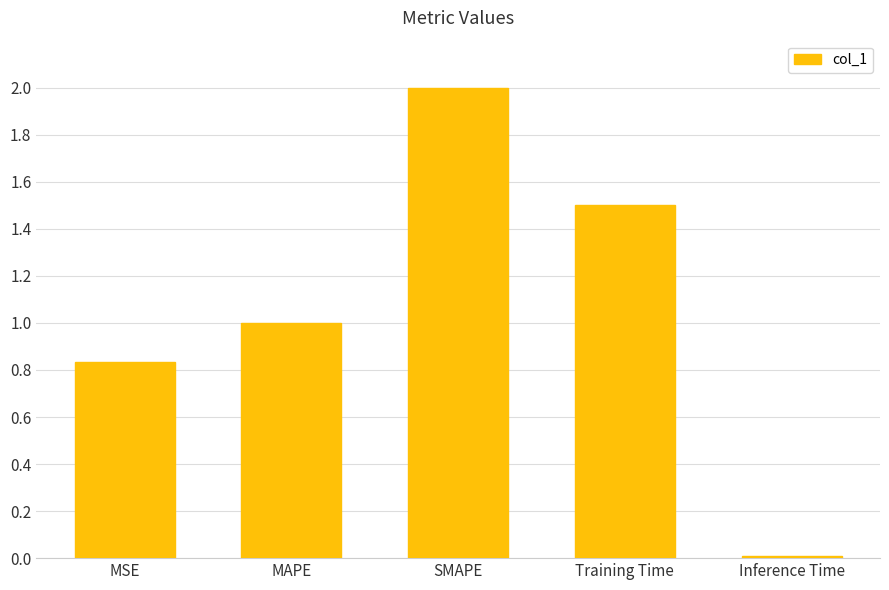

What is the value of the 4th bar from the left?

1.5